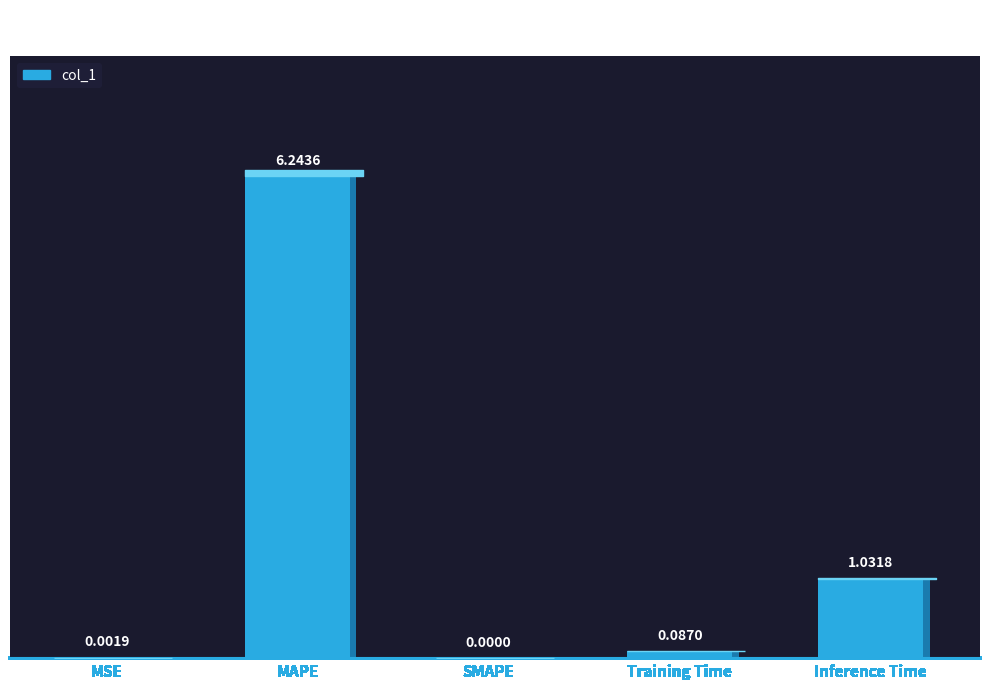

What position from the left is Inference Time?

5